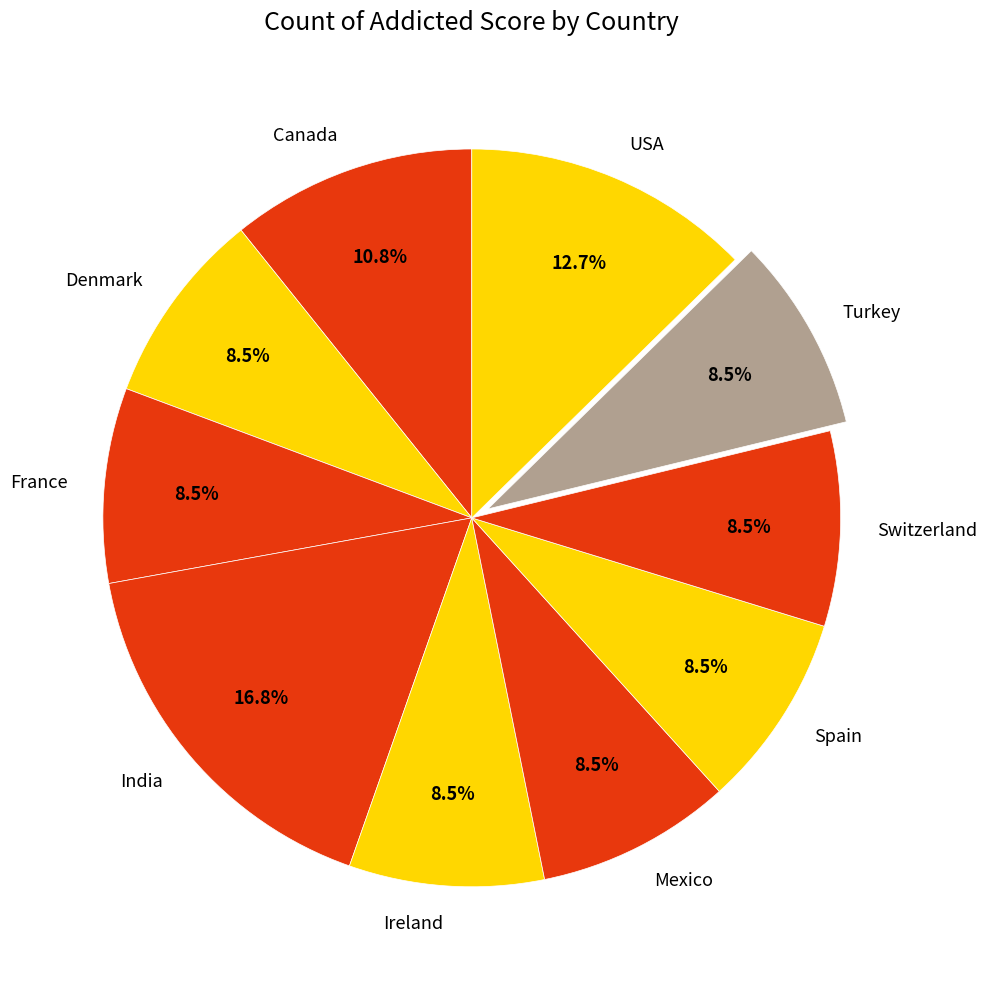

Do Switzerland and Canada together represent more than half of the pie?

No